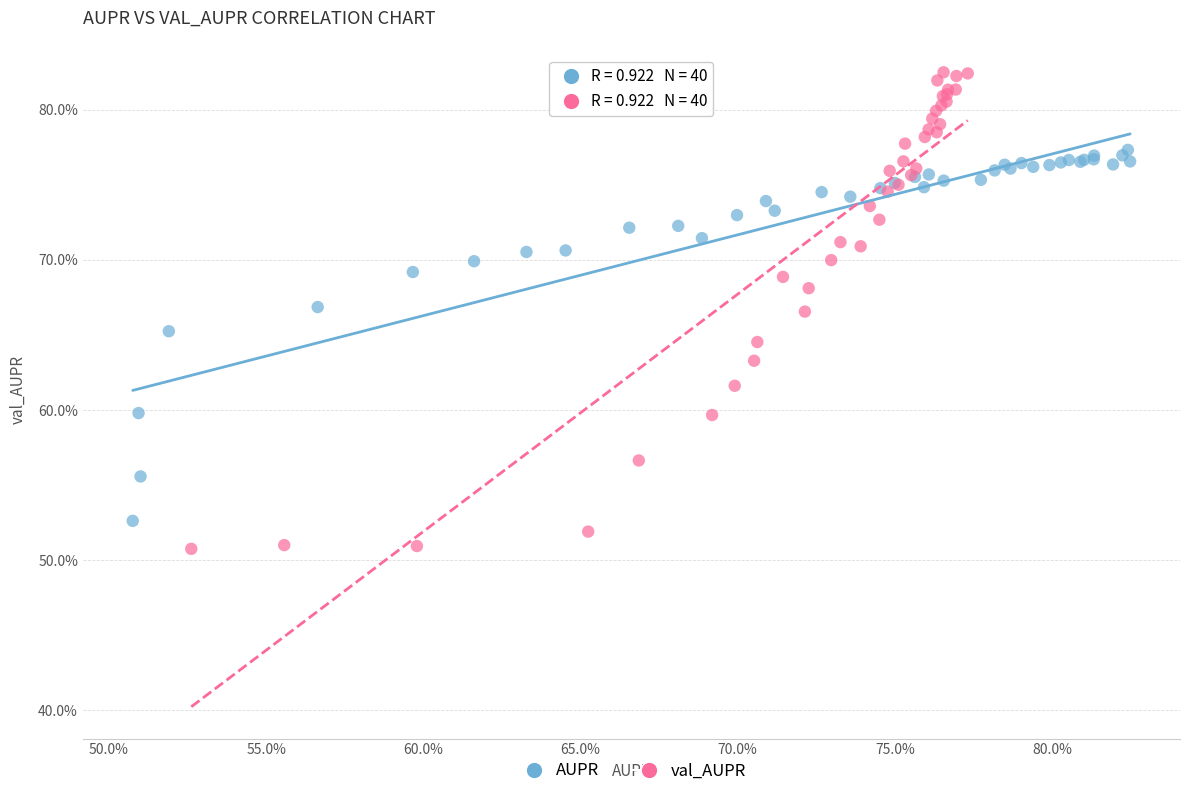

What are all the series names shown in the legend?

AUPR, val_AUPR